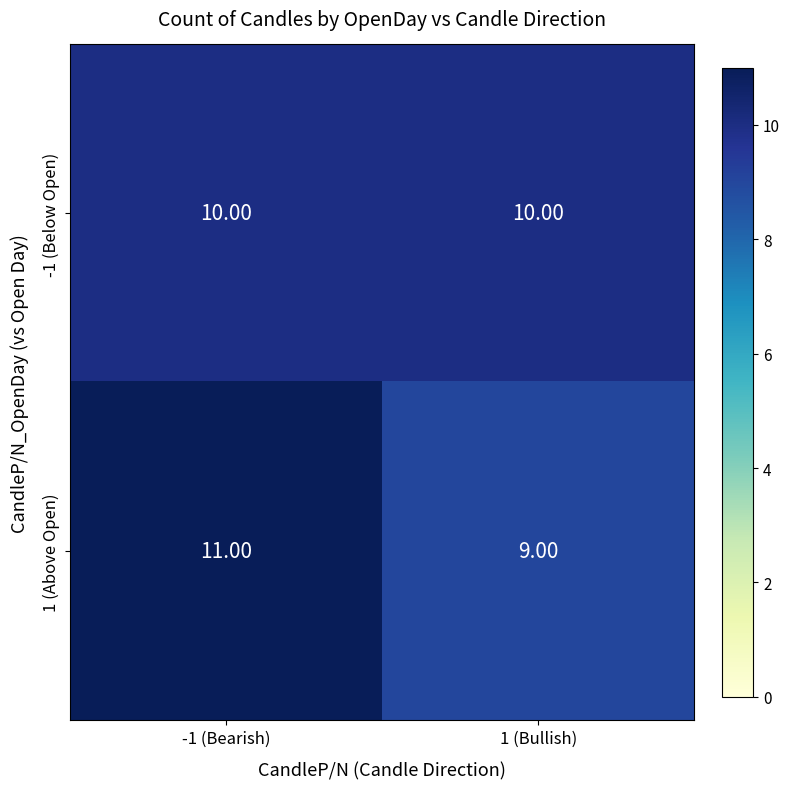

Is the value of -1 (Below Open) at 1 (Bullish) greater than the value of 1 (Above Open) at -1 (Bearish)?

No